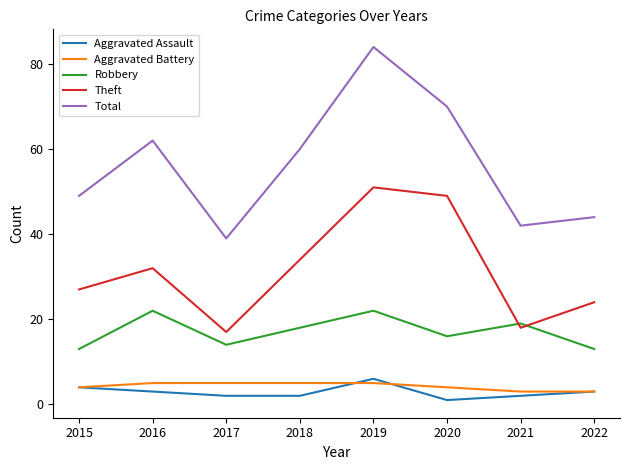

Is it true that Aggravated Assault equals 1 at 2020?

True